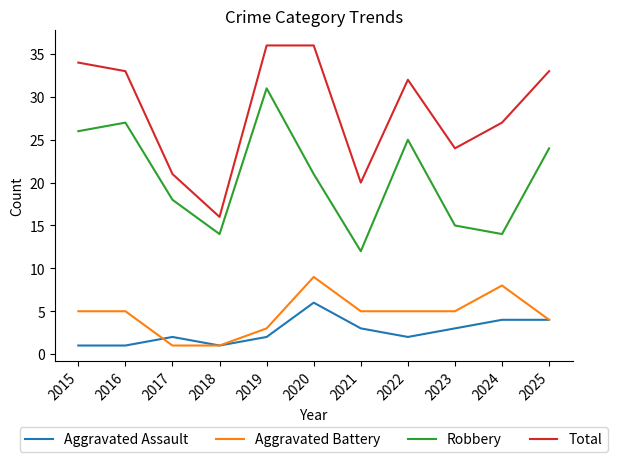

Rank the series at 2019 from lowest to highest value.

Aggravated Assault, Aggravated Battery, Robbery, Total